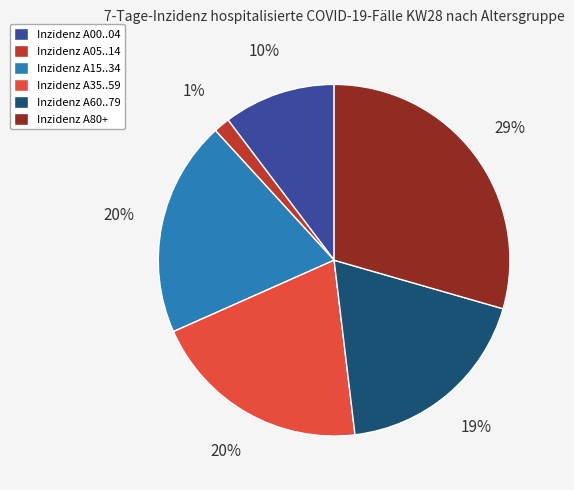

Combined, do Inzidenz A60..79 and Inzidenz A35..59 account for over 50%?

No